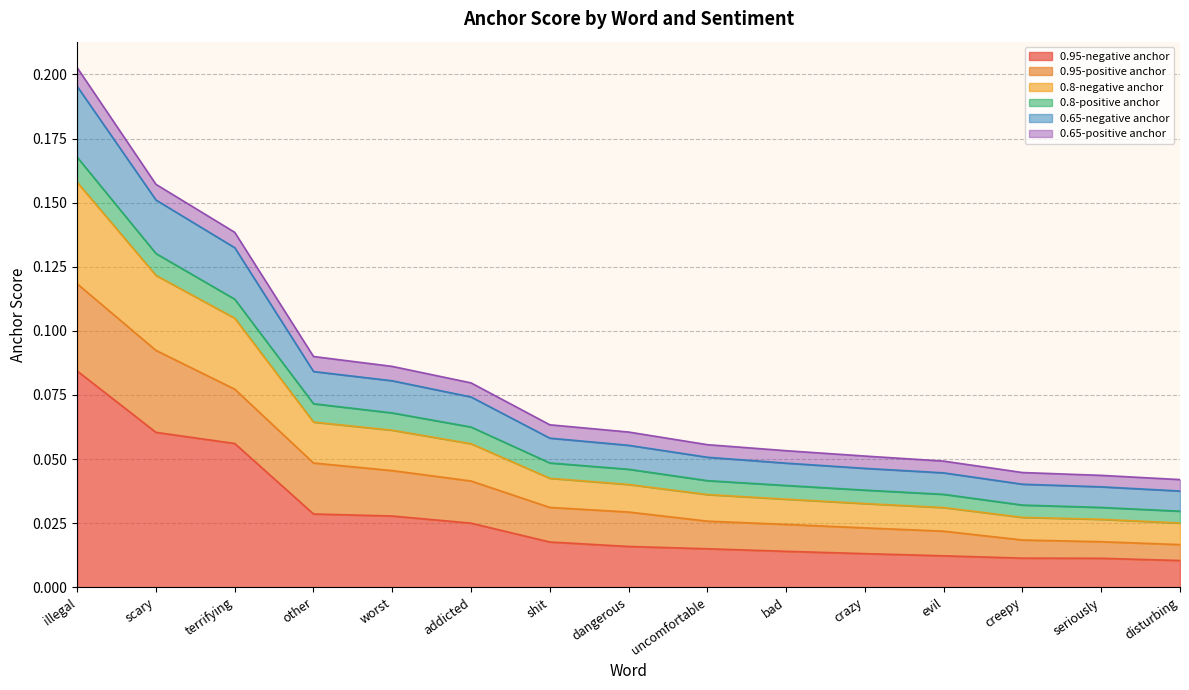

True or false: 0.8-negative anchor has more than 0 points higher than both neighbors.

False